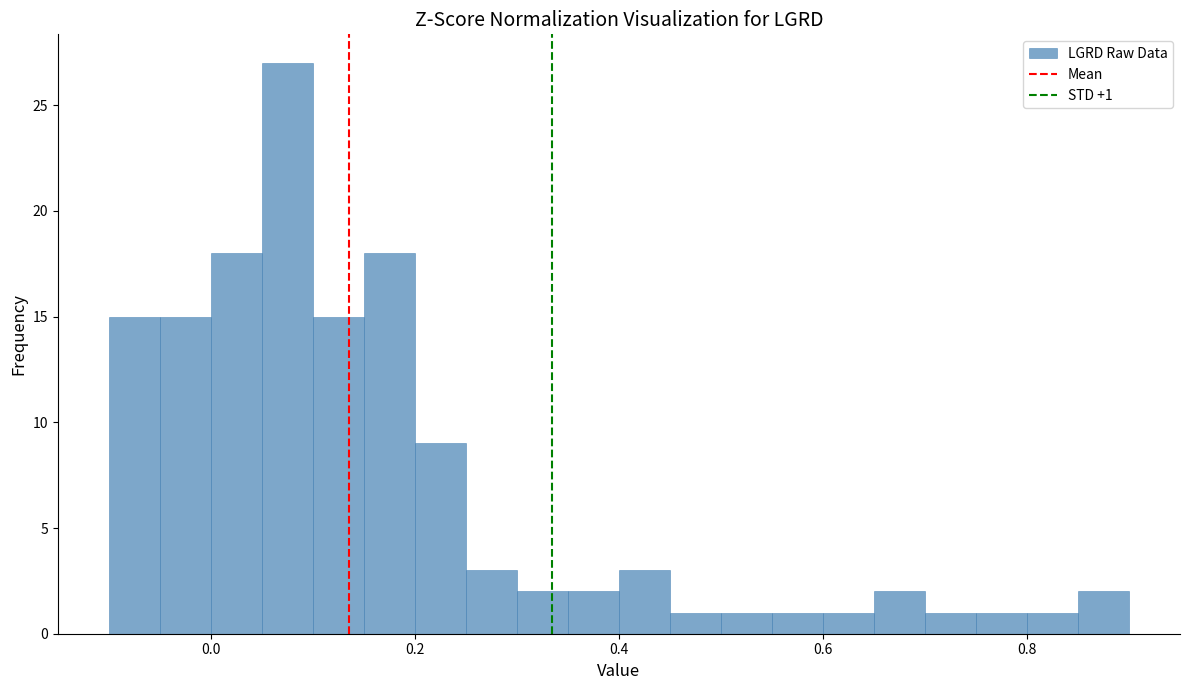

Around what value on the x-axis is the tallest bar? Give the approximate position of its centre, as read against the axis.

0.08